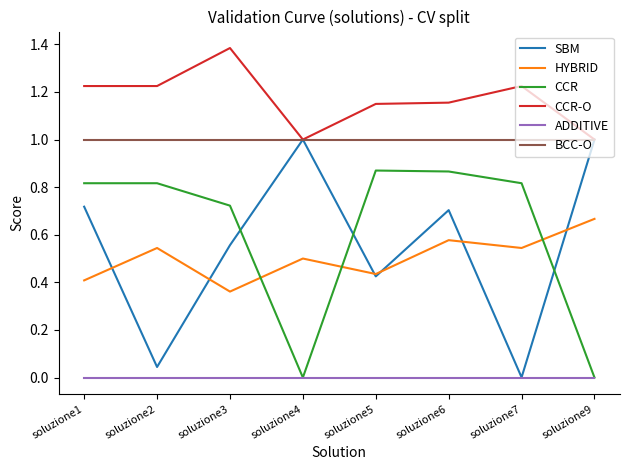

What are all the series names shown in the legend?

SBM, HYBRID, CCR, CCR-O, ADDITIVE, BCC-O